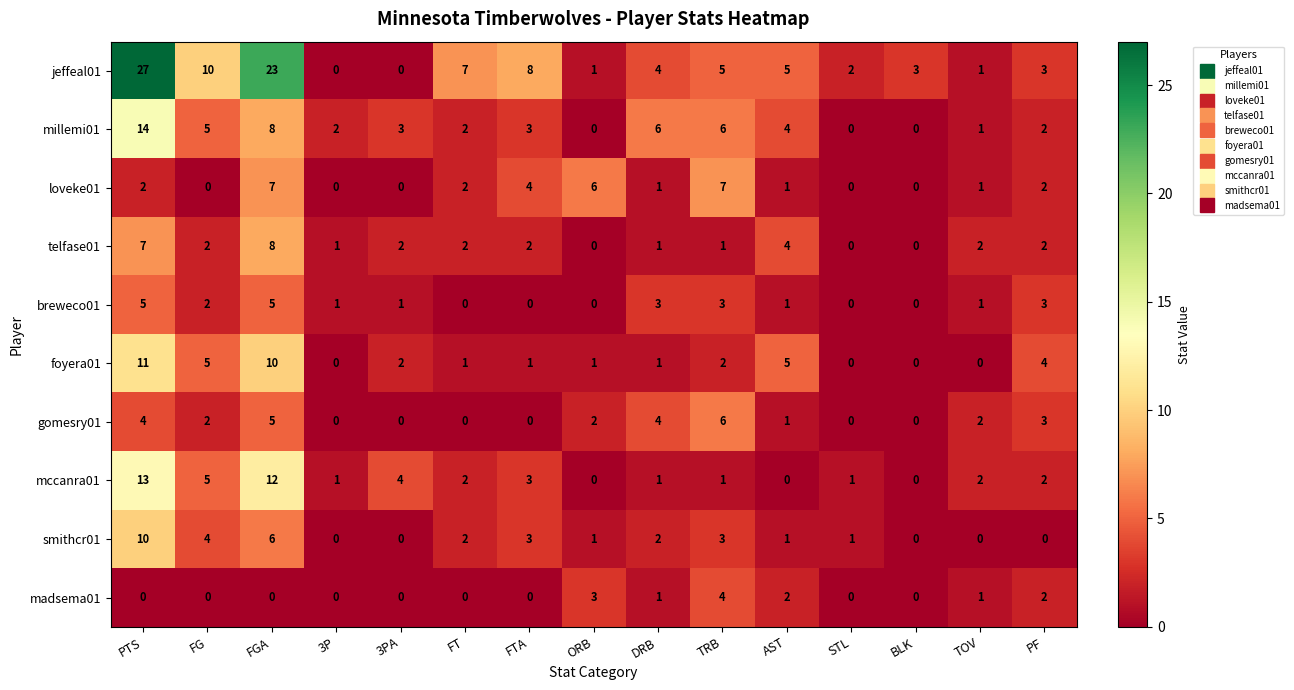

Which series has the largest total across all categories?

jeffeal01